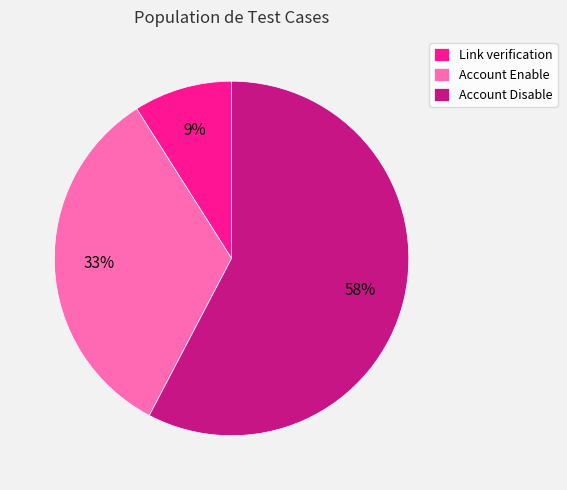

The Link verification slice represents 9% of the pie. True or false?

True